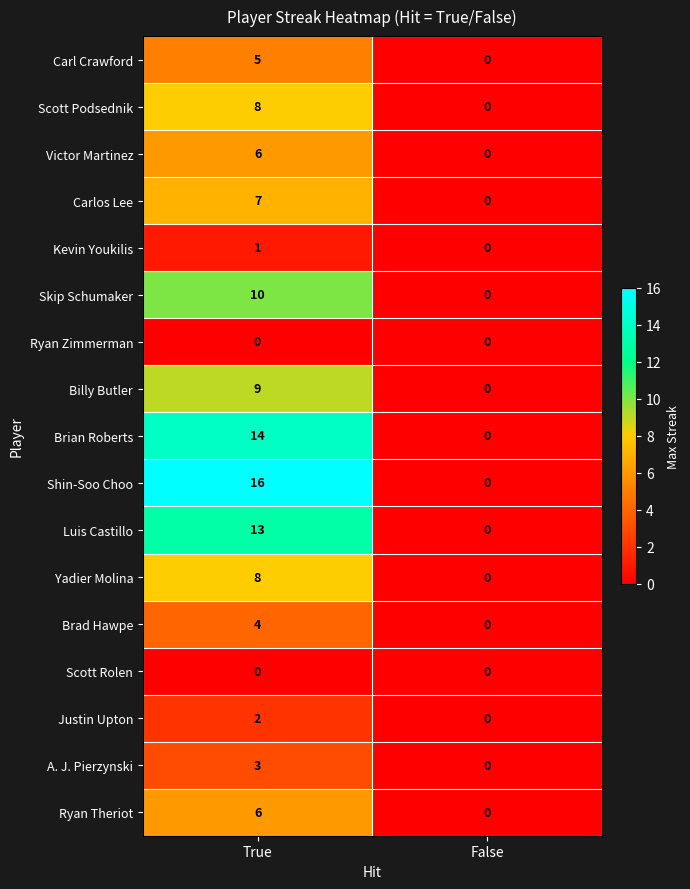

How many distinct data groups are displayed?

17